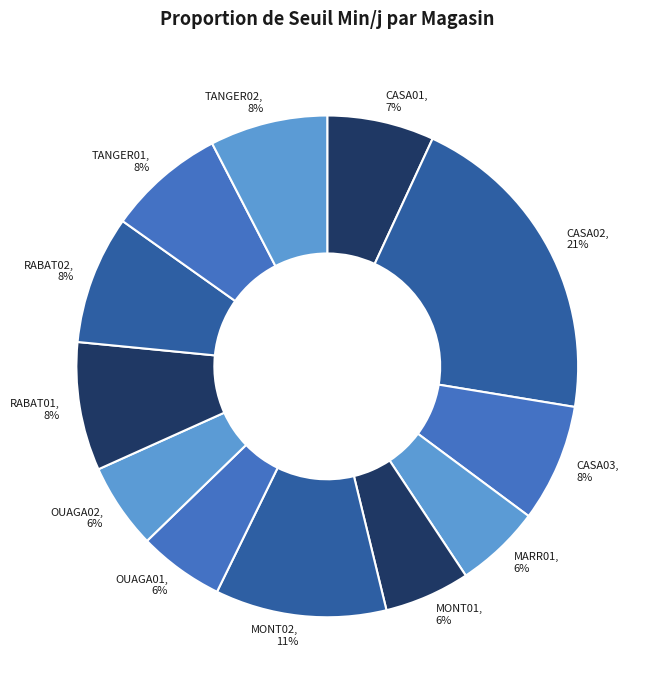

To the nearest percent, what portion does TANGER01 represent?

8%